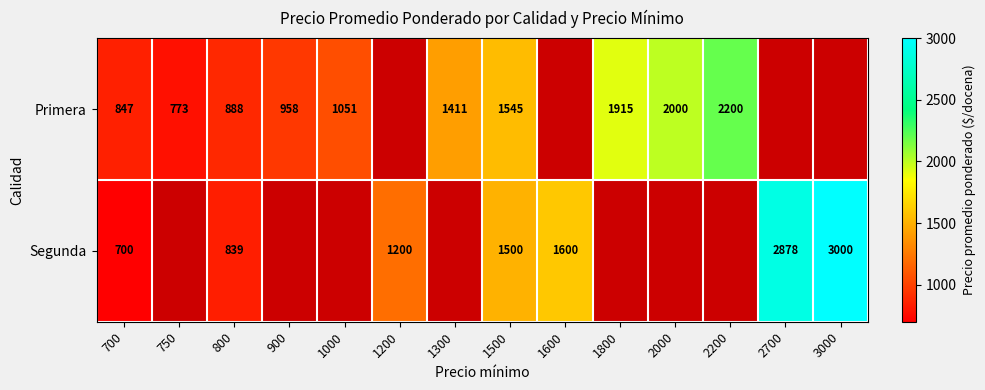

At 800, list the series in order from largest to smallest.

Primera, Segunda